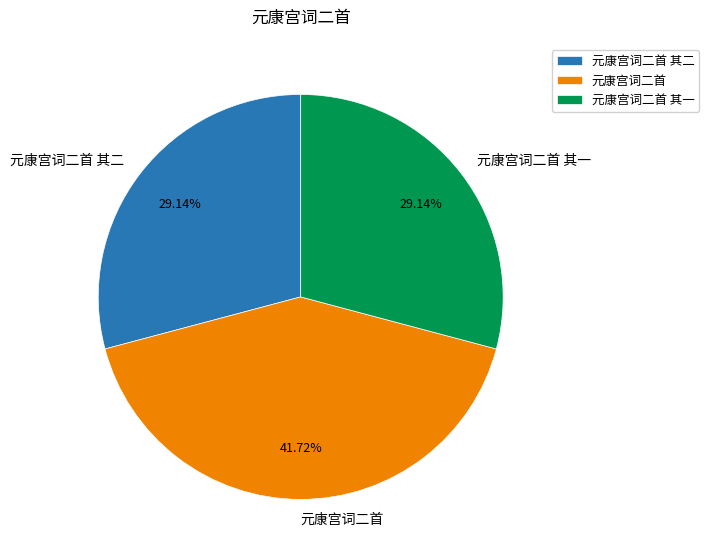

Is there any slice that represents more than half of the pie?

No